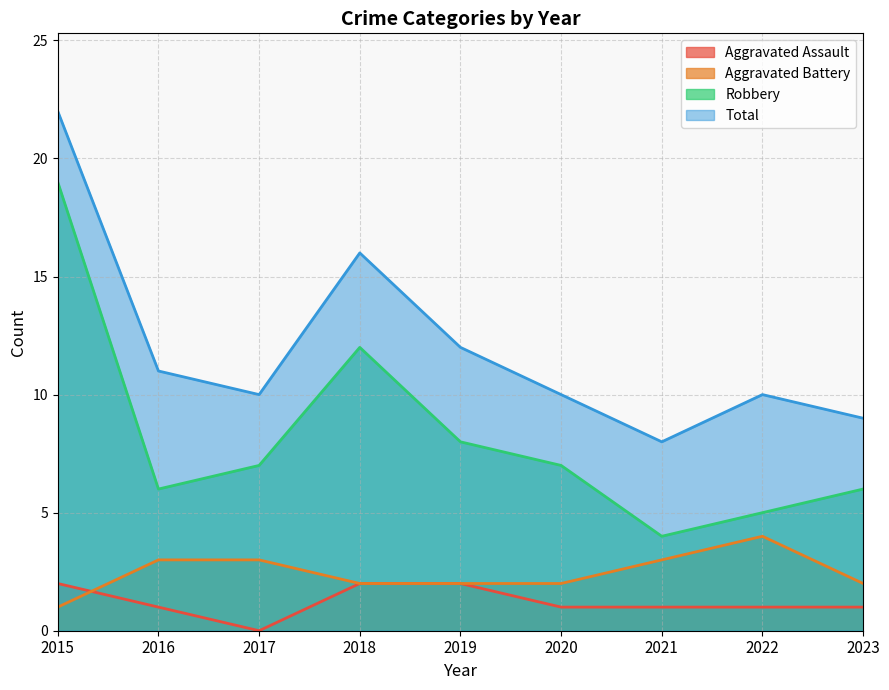

Count the Aggravated Battery values in the range 2 to 3.

7